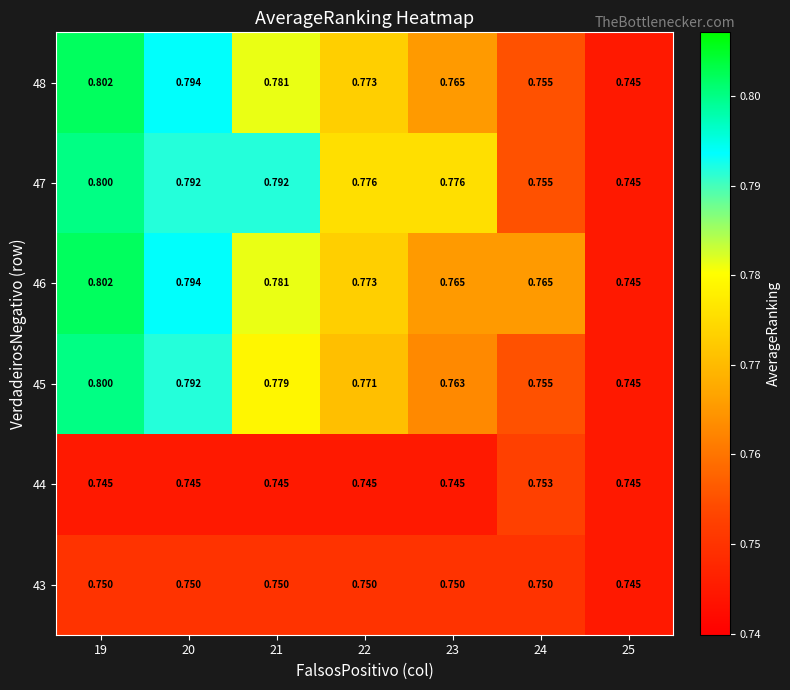

How many categories are shown in the chart?

7